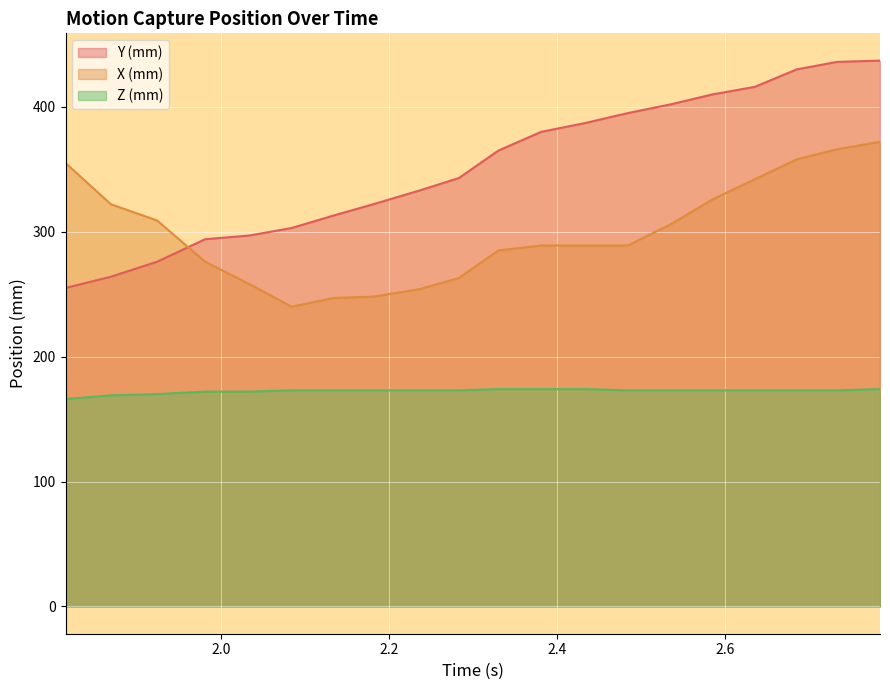

Count the number of data series in this chart.

3